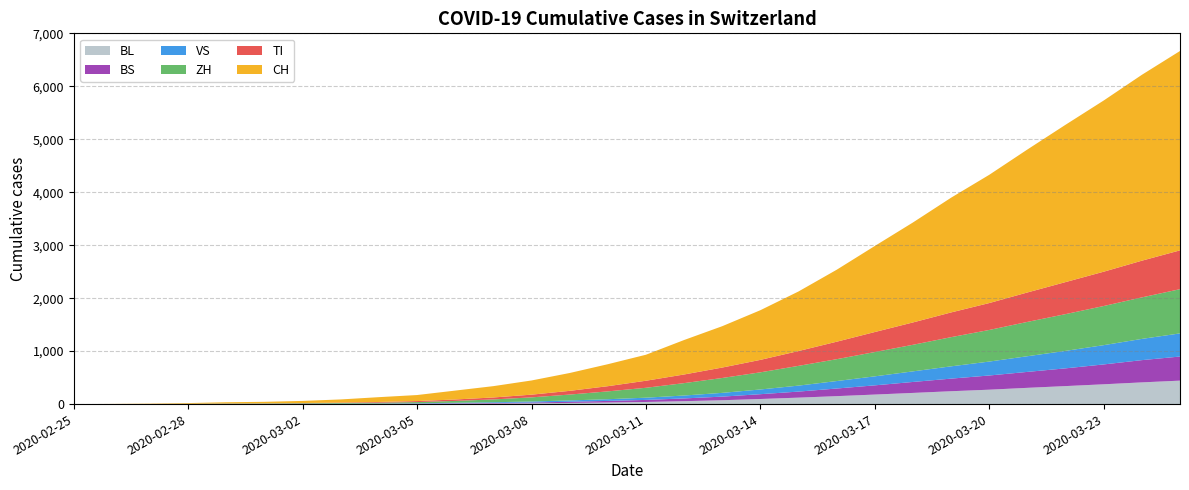

Reading right to left, what are all the values shown in this chart?

TI: 733	693	648	605	556	508	467	422	378	330	280	235	197	163	133	98	70	51	37	27	19	13	8	4	2	2	1	1	1	0
ZH: 835	784	739	694	648	597	551	502	459	413	373	324	281	234	187	148	111	78	53	35	22	16	13	10	7	6	2	0	0	0
VS: 437	401	364	330	296	263	232	200	170	141	113	89	71	55	42	32	25	19	14	10	7	4	3	3	2	1	1	0	0	0
BS: 455	420	375	335	301	268	238	207	174	144	114	91	68	52	39	30	22	15	11	8	5	4	3	1	1	1	1	1	0	0
BL: 443	410	374	340	307	272	243	211	180	150	122	96	73	55	40	30	22	15	10	7	4	3	2	2	2	2	1	0	0	0
CH: 3765	3510	3233	2971	2700	2422	2167	1888	1625	1359	1125	938	781	651	491	415	337	268	214	168	114	91	59	40	29	23	13	6	2	0